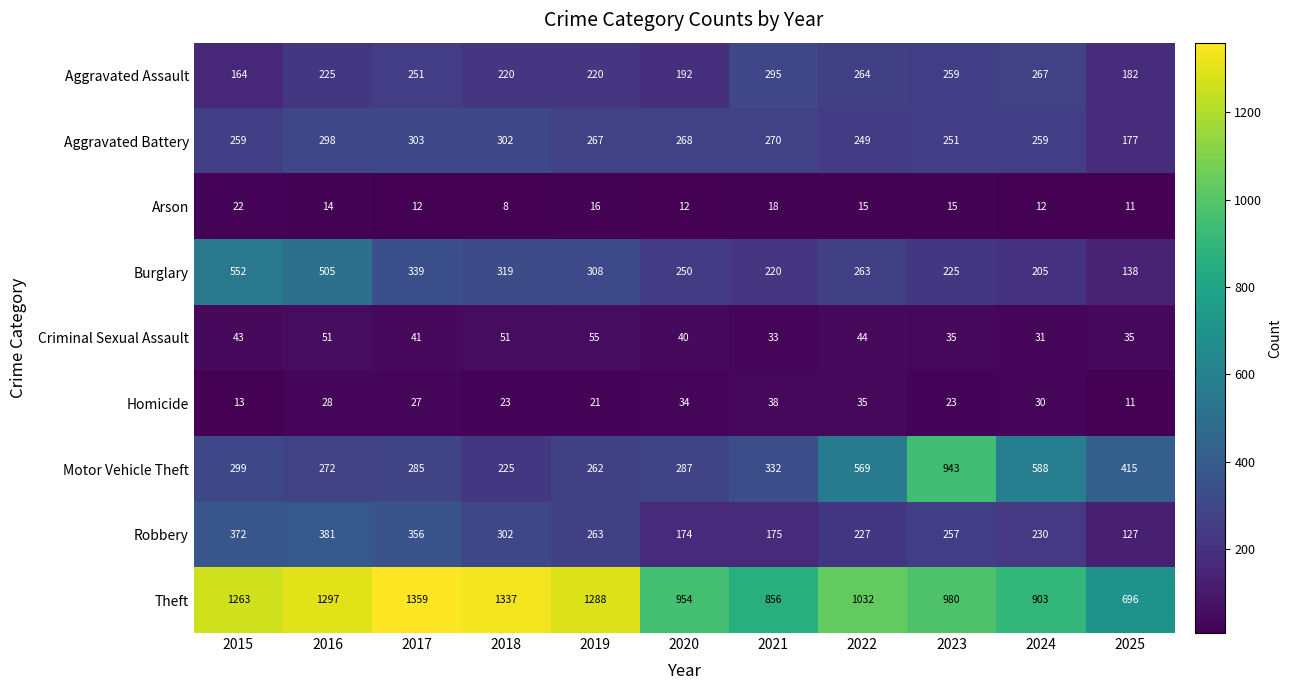

How many distinct data groups are displayed?

9